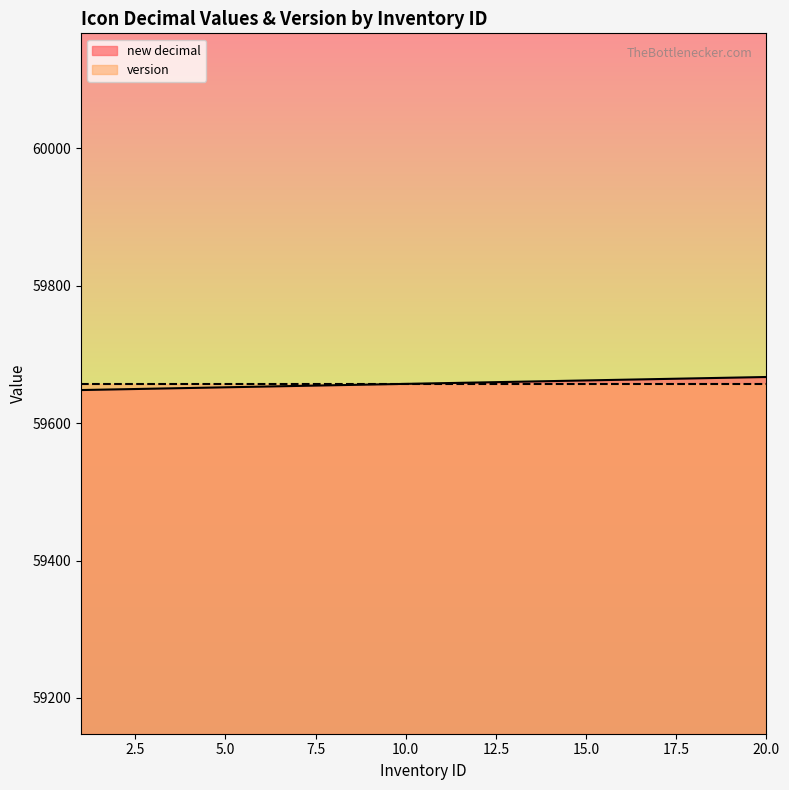

Where does the data first go above 59658?

12